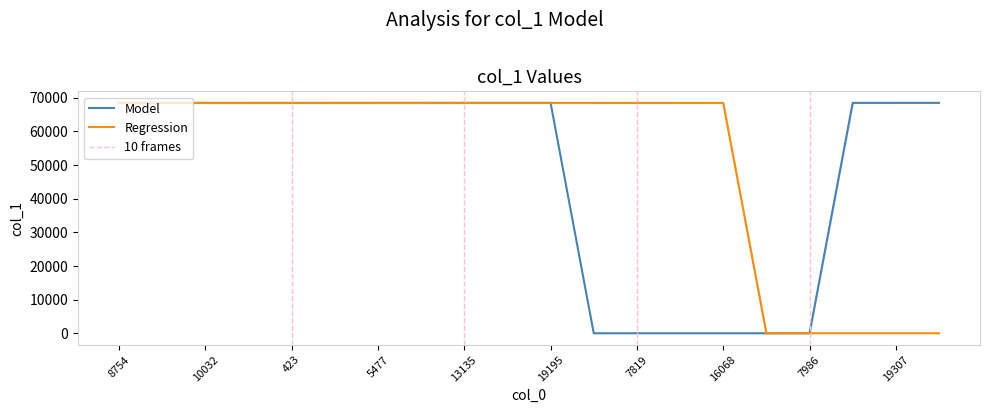

True or false: there are more than 0 points higher than both neighbors.

True